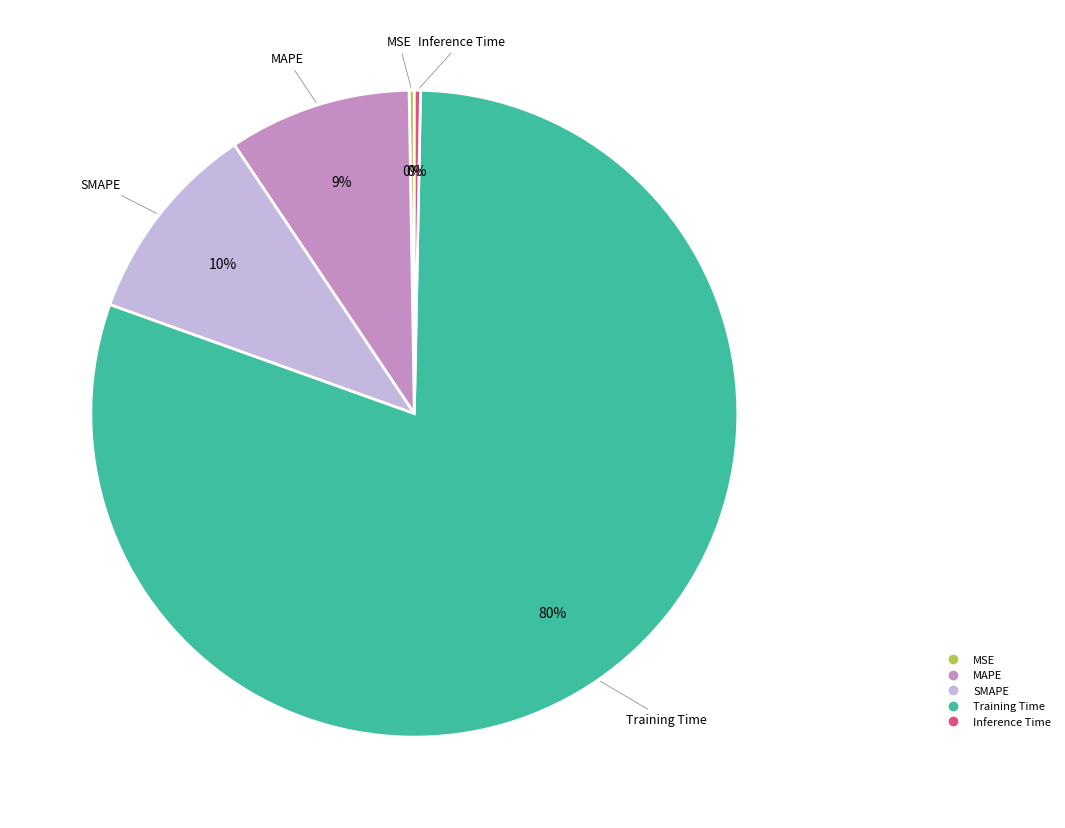

Which has a higher value, MAPE or Inference Time?

MAPE